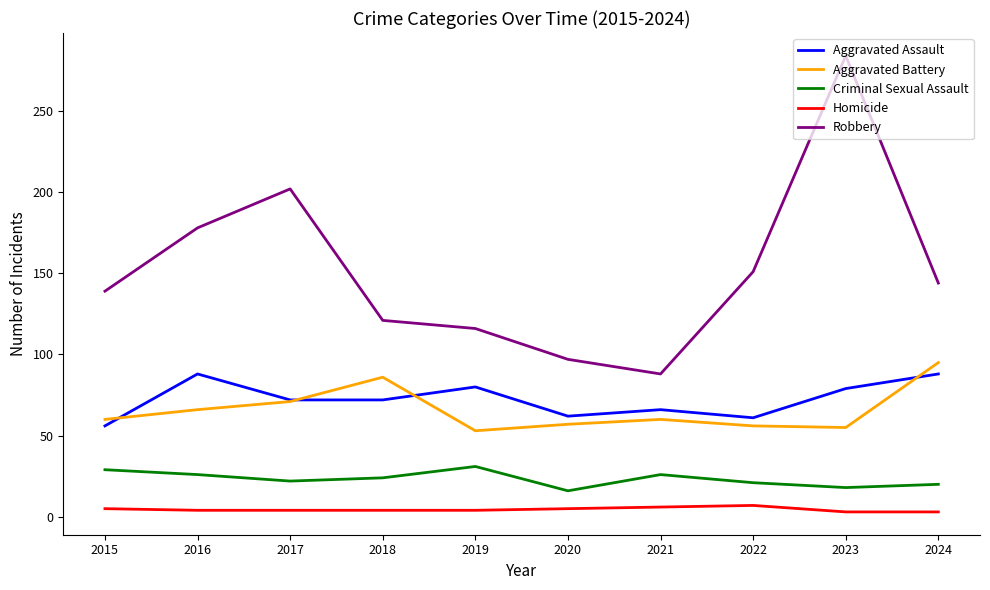

What is the difference between the maximum and minimum values in the Homicide series?

4